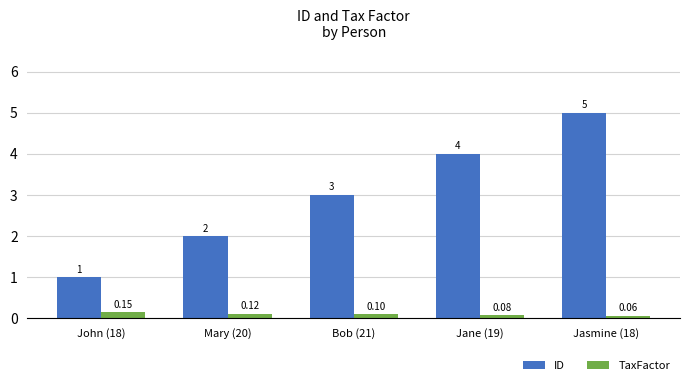

What are all the series names shown in the legend?

ID, TaxFactor